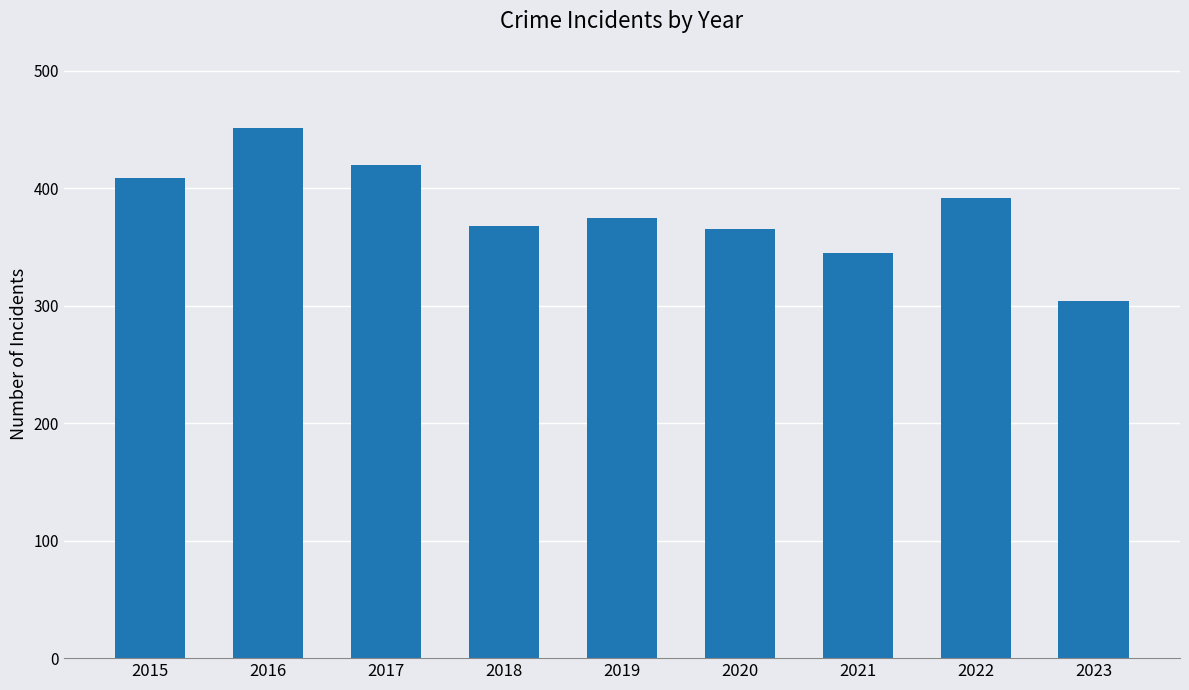

The chart shows a value of 420 at 2017. True or false?

True